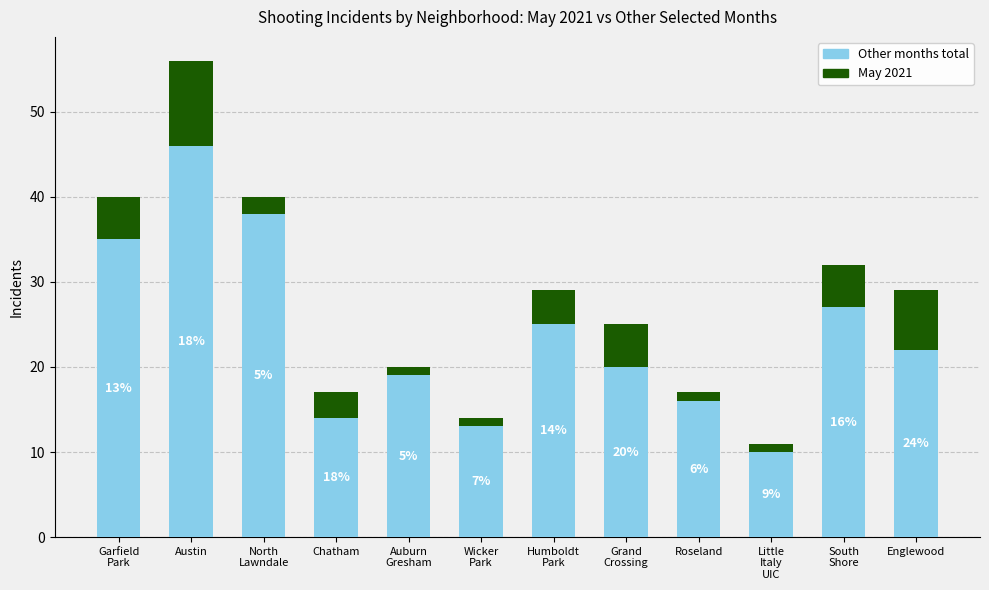

Is it true that Other months total equals 5 at Roseland?

False